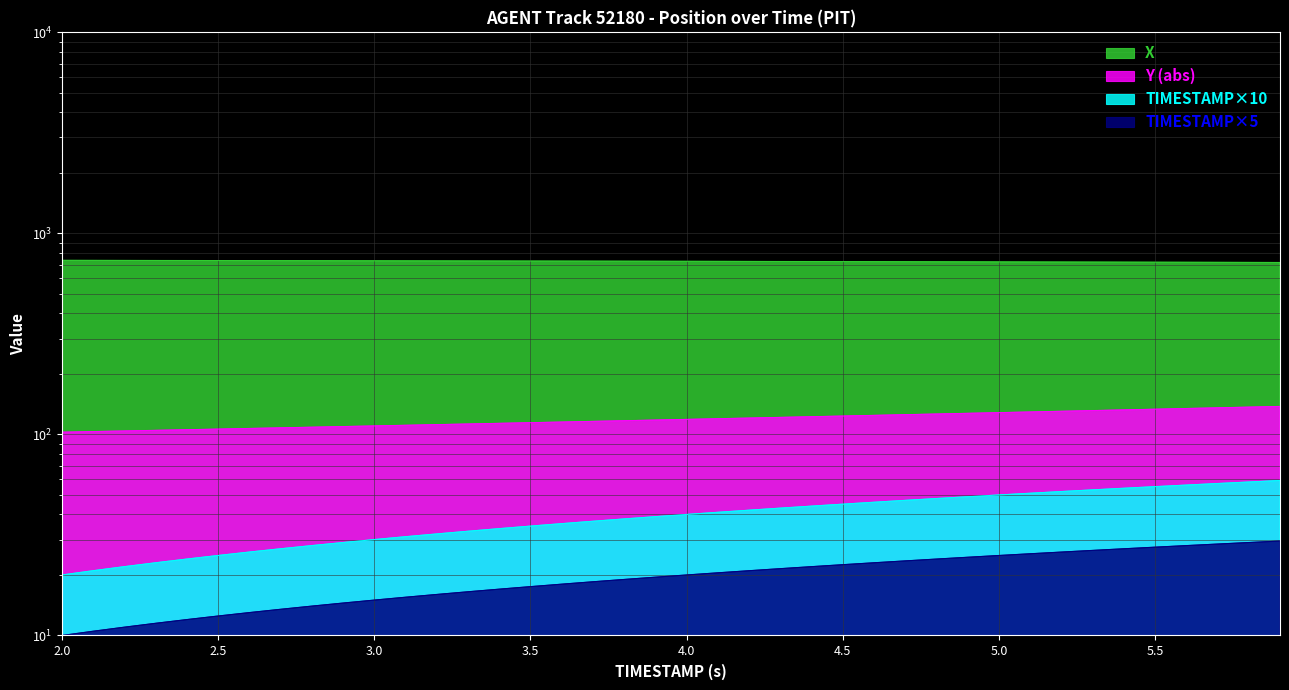

True or false: X has a value of 1247.1 at 4.5.

False